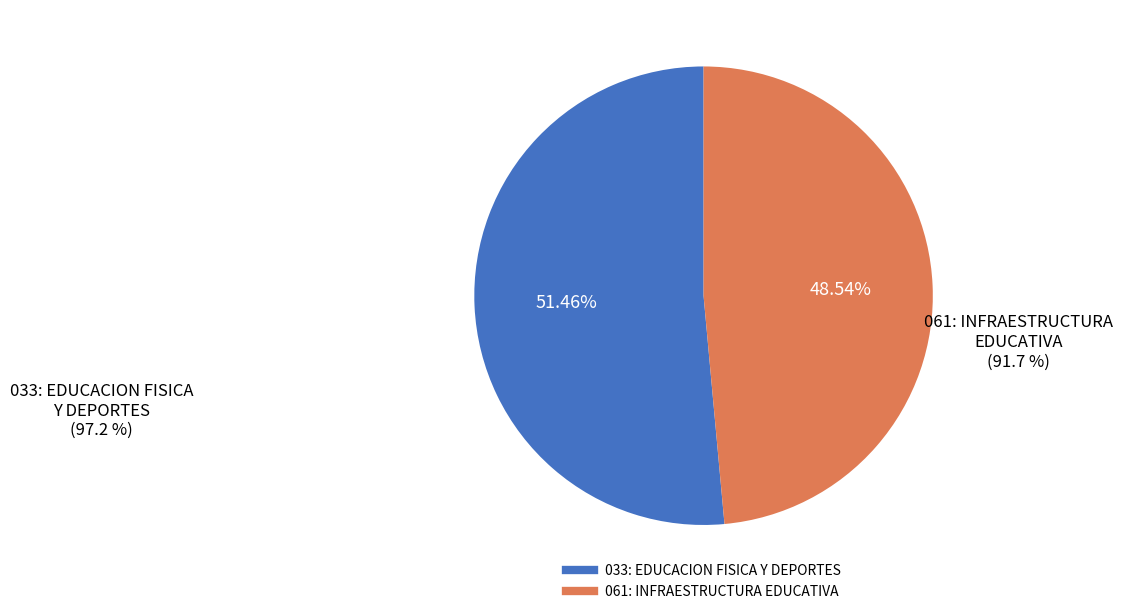

How many slices are in this pie chart?

2